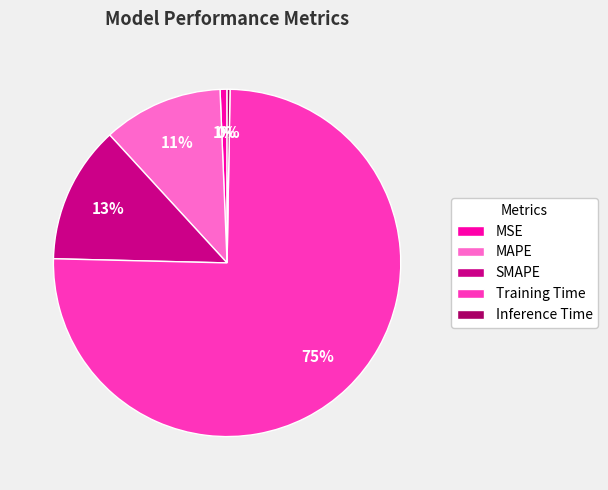

To the nearest percent, what is the difference between the largest and smallest slice percentages?

75%